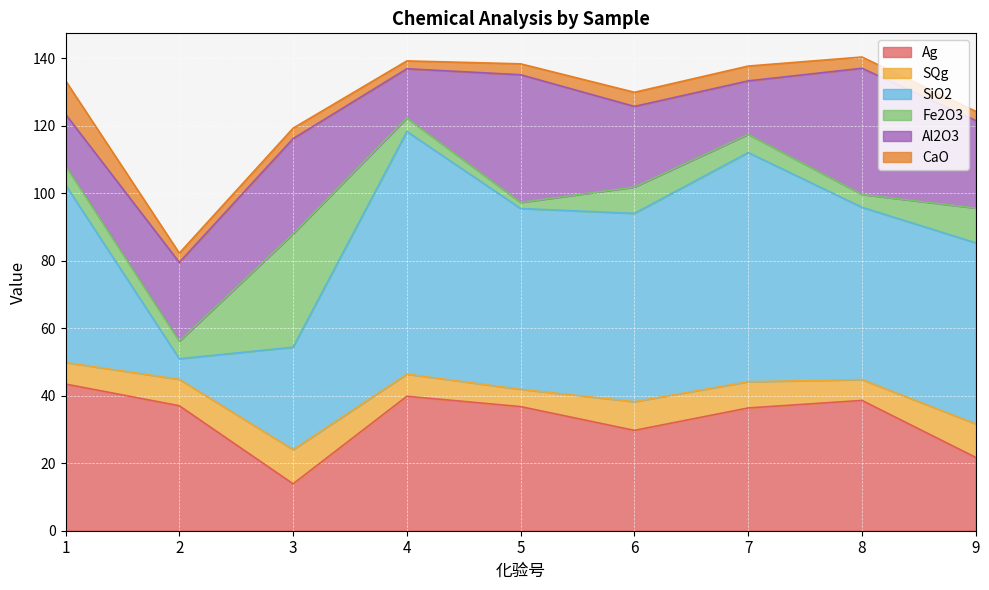

True or false: SQg has more than 2 interior local peaks.

False